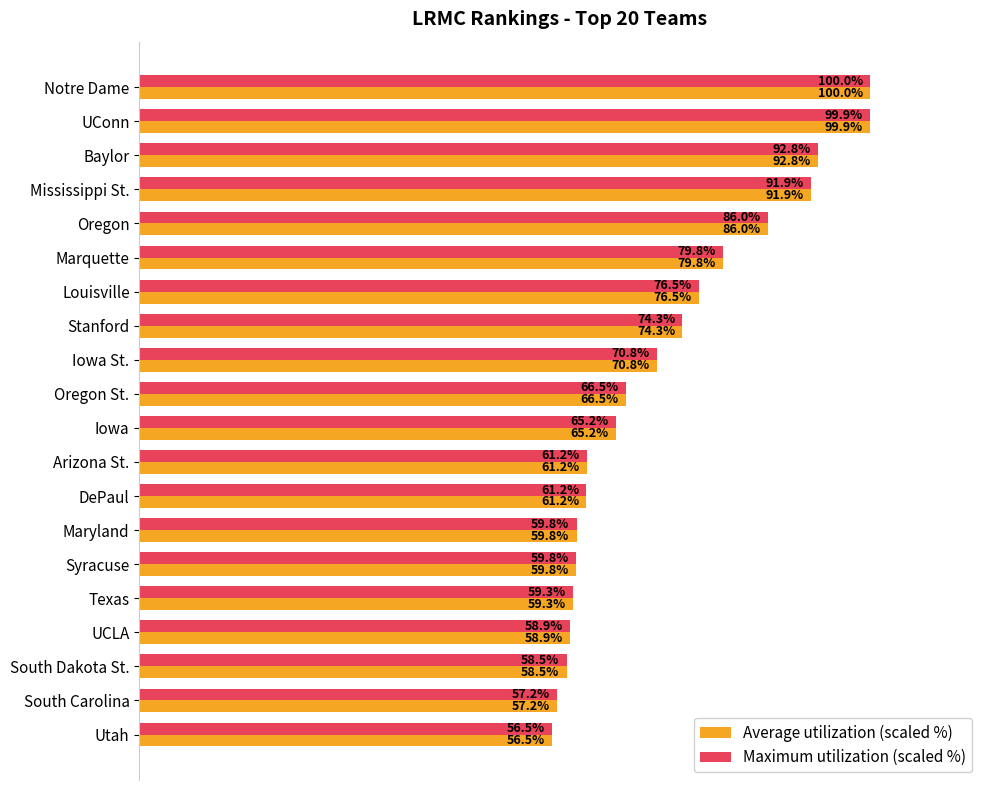

At which label does Maximum utilization (scaled %) reach its peak?

Notre Dame